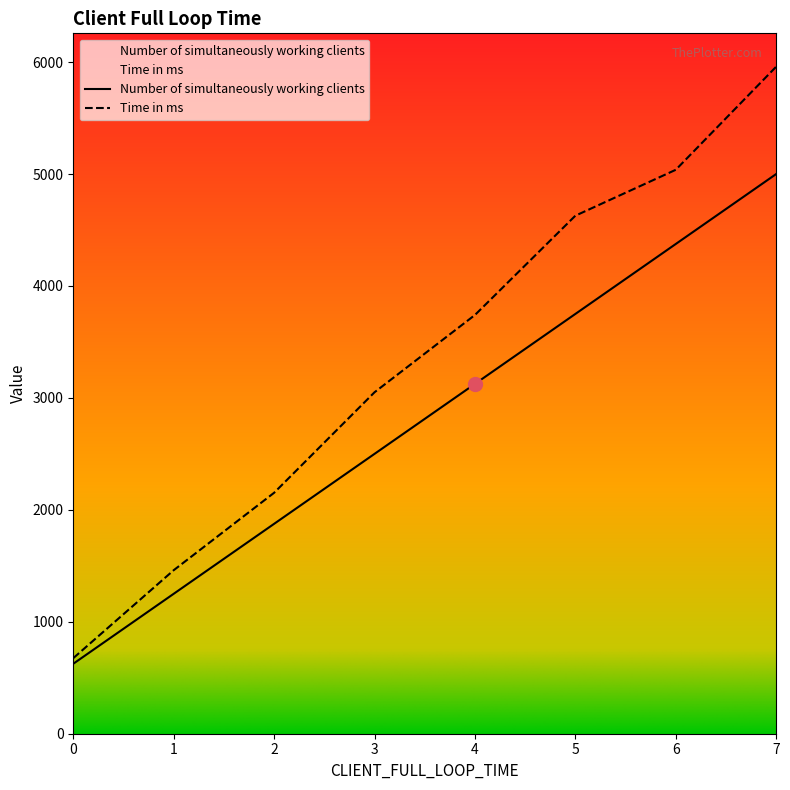

At how many categories does at least one series exceed 3990?

3